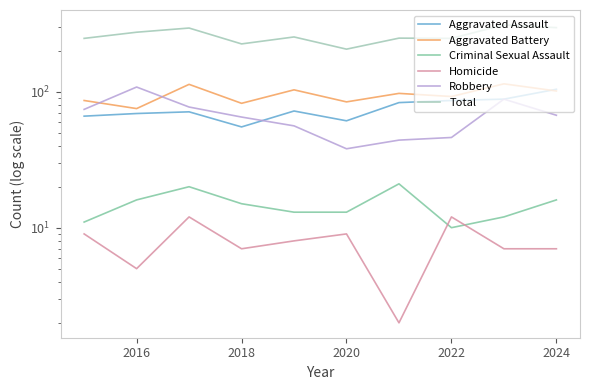

True or false: Criminal Sexual Assault and Homicide cross at least once.

True